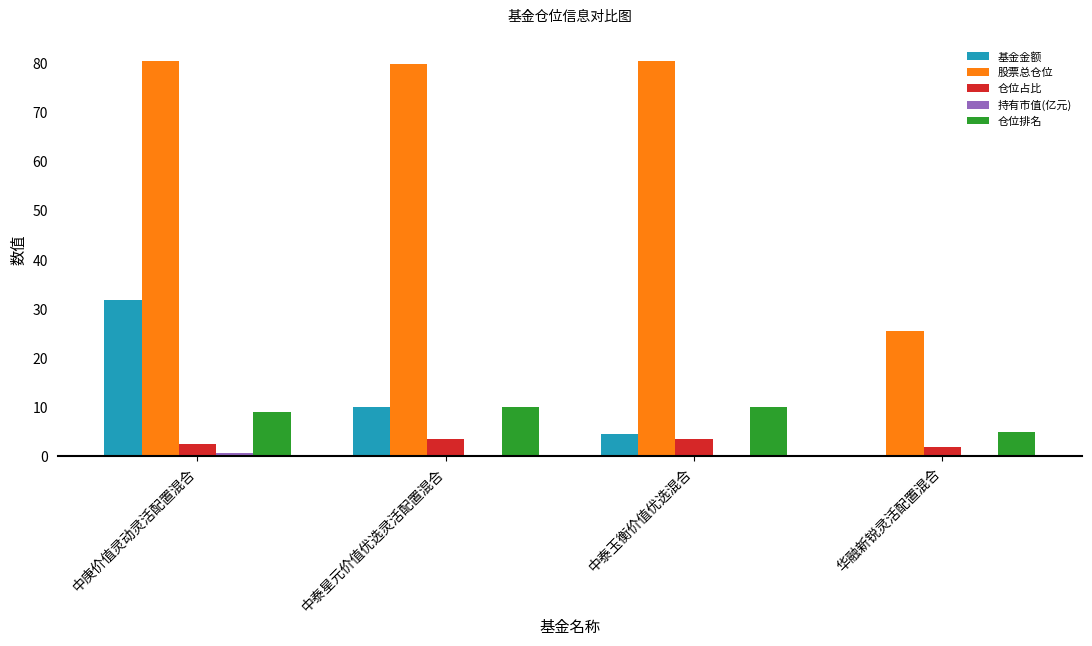

How many groups of bars are there?

4